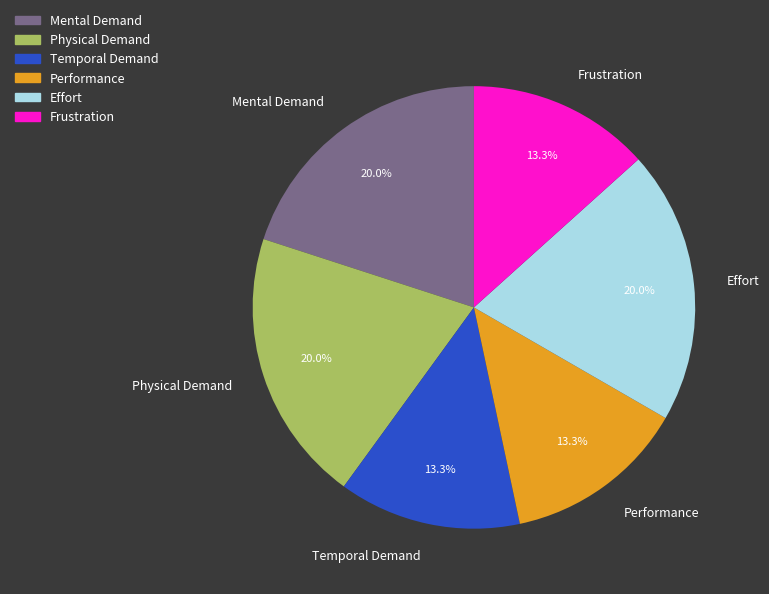

To the nearest percent, what portion does Frustration represent?

13%